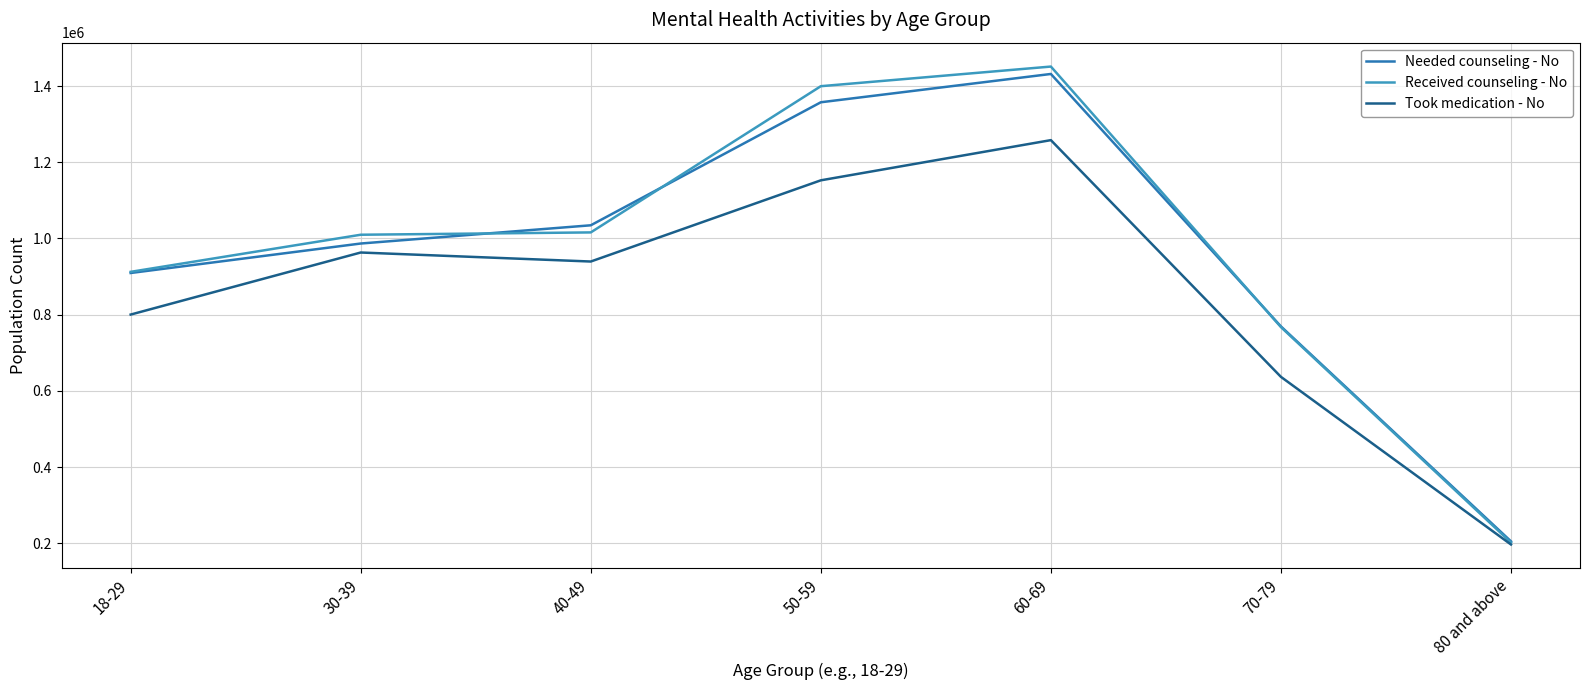

True or false: Needed counseling - No and Took medication - No intersect in this chart.

False